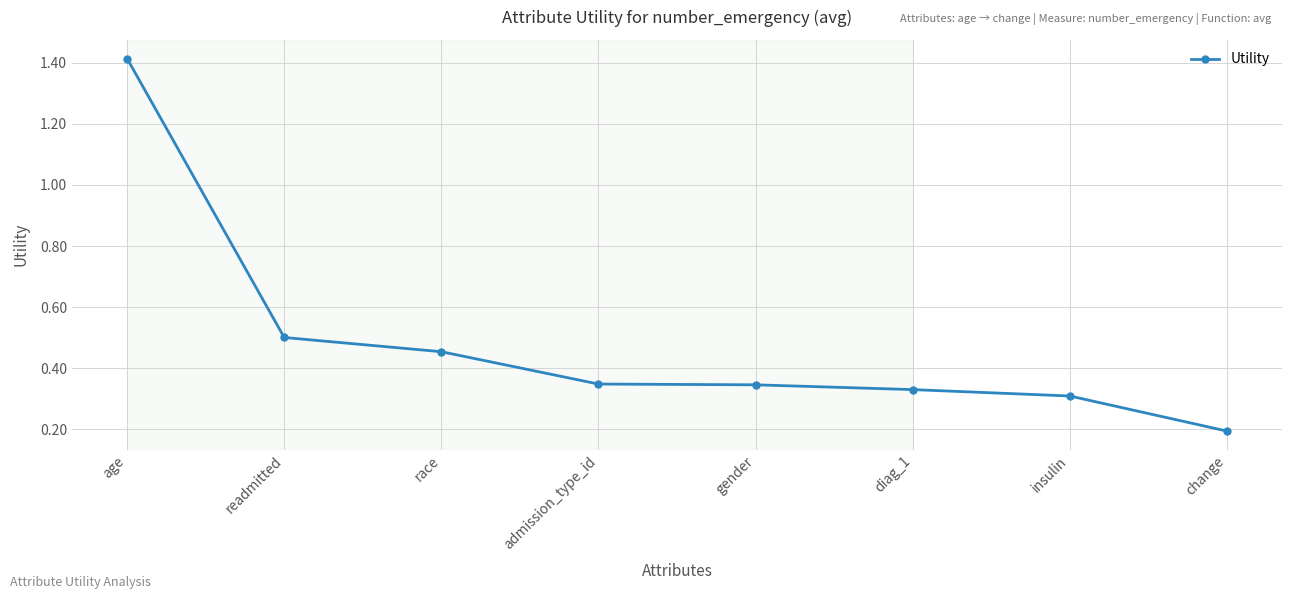

True or false: the data has more than 2 interior local peaks.

False